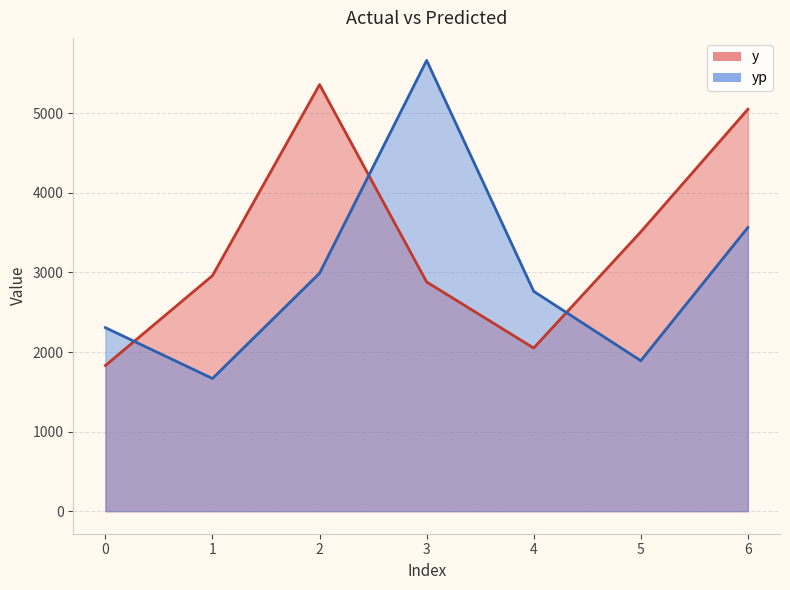

Which has a higher value, 6 or 3?

6